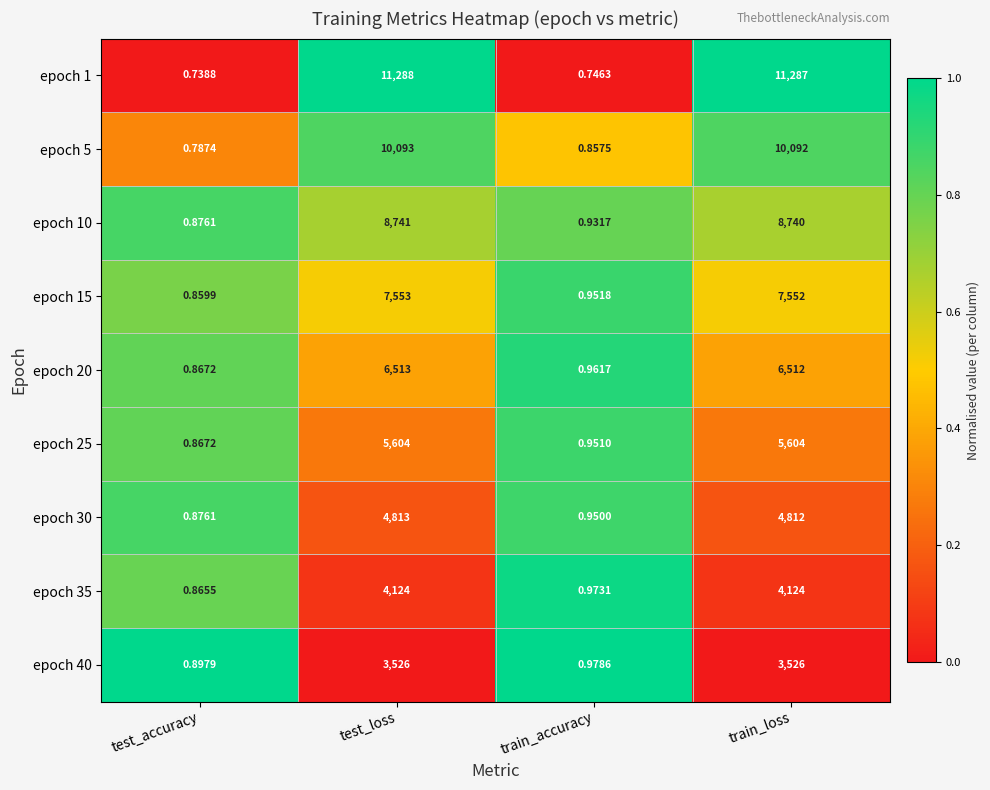

Where does the epoch 1 series first go above 11287?

test_loss